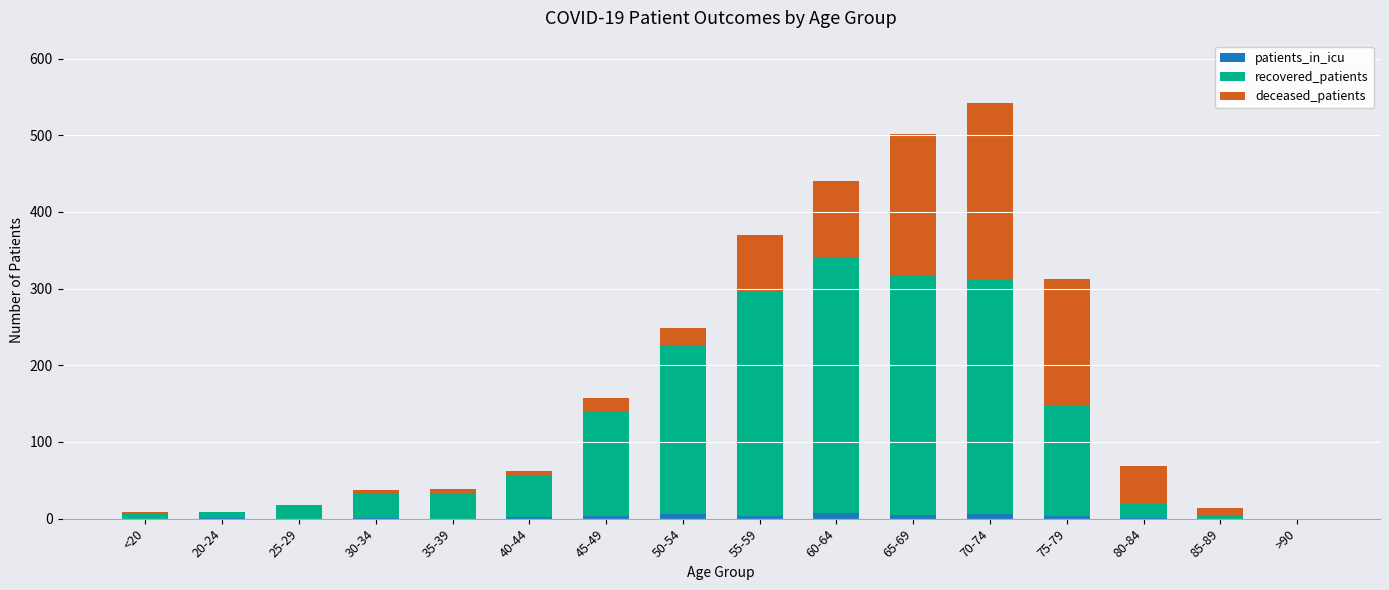

At which category is the sum across all series the highest?

70-74